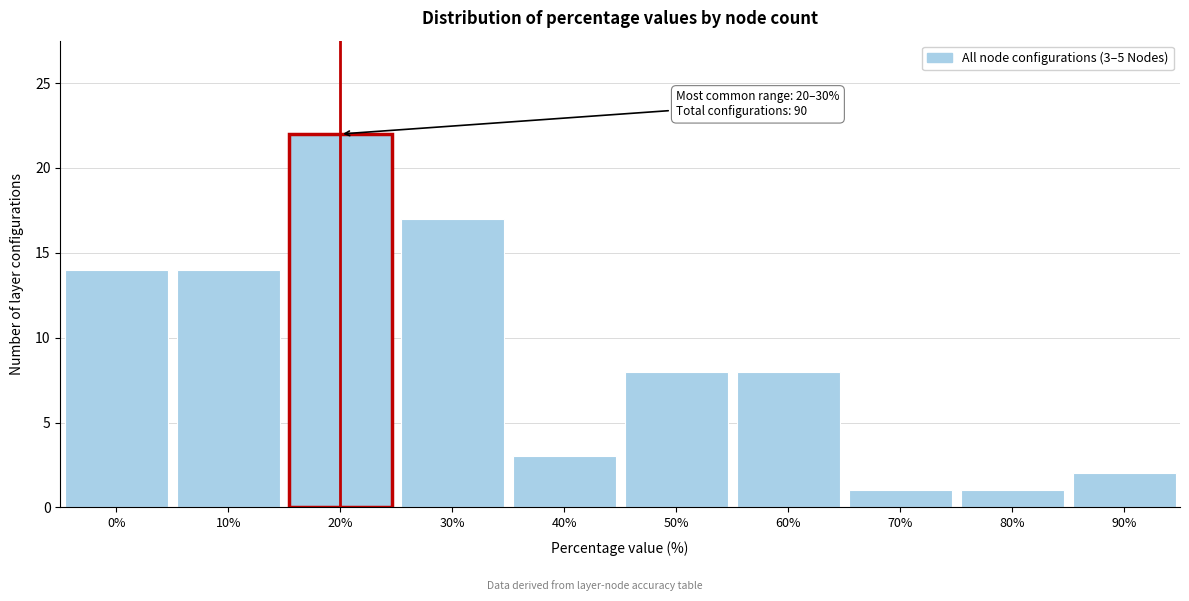

Reading left to right, what are all the values shown in this chart?

0%=14	10%=14	20%=22	30%=17	40%=3	50%=8	60%=8	70%=1	80%=1	90%=2